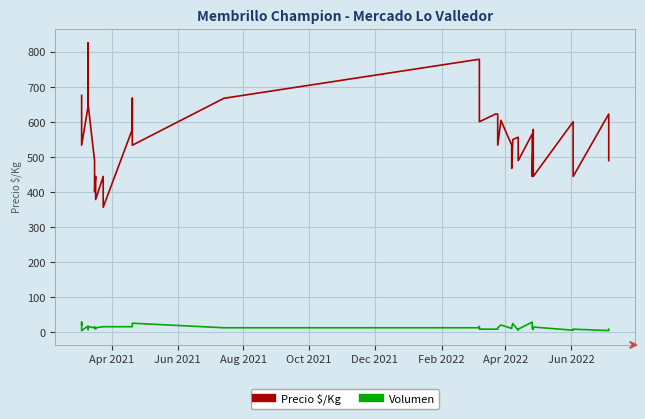

Is the value of Volumen at 12 greater than the value of Precio $/Kg at 18?

No